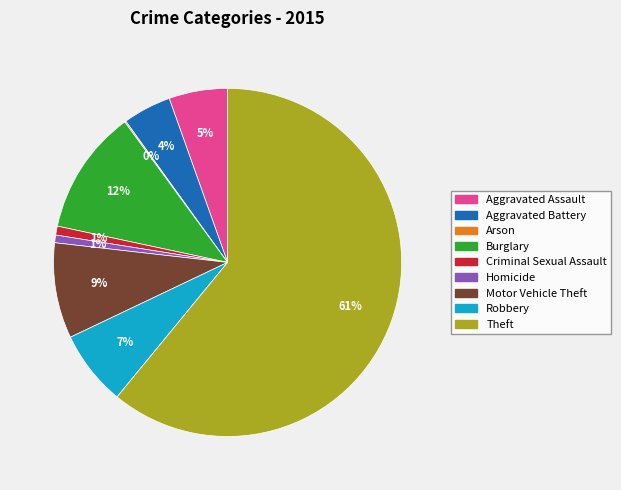

To the nearest percent, what percentage of the pie is Homicide?

1%